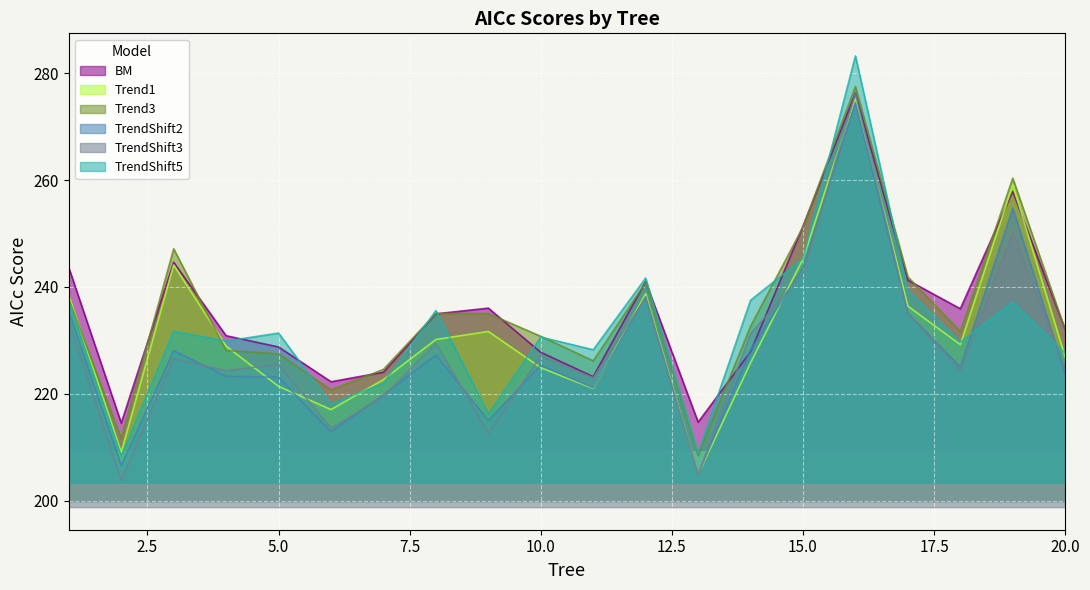

Between 10 and 16, which series saw the biggest shift?

TrendShift5